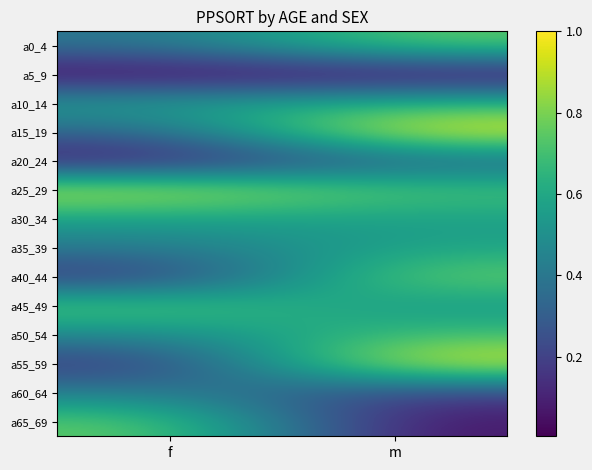

At m, list the series in order from largest to smallest.

a15_19, a55_59, a40_44, a0_4, a25_29, a50_54, a10_14, a35_39, a30_34, a45_49, a20_24, a60_64, a65_69, a5_9